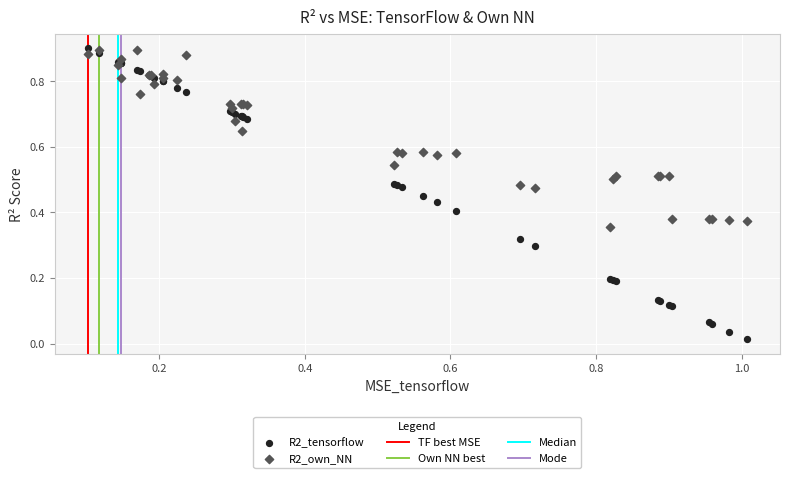

Which series has the largest Y range (max minus min)?

R2_tensorflow